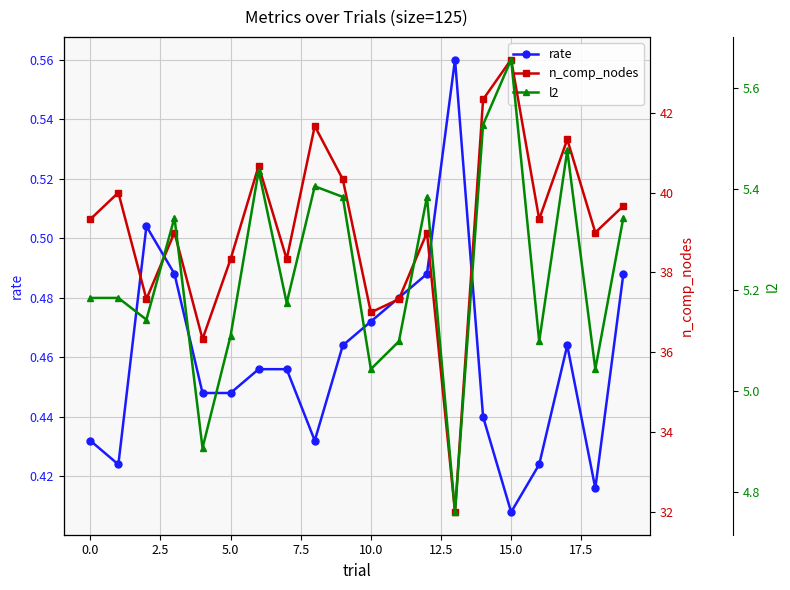

What is the label of the 18th point from the left?

17